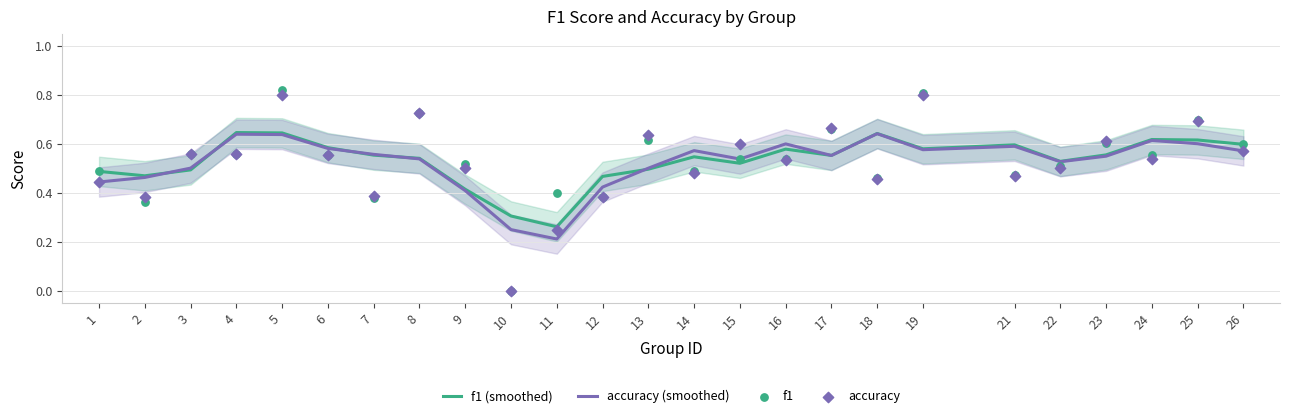

Is the value of accuracy (smoothed) at 1 greater than the value of accuracy at 9?

No